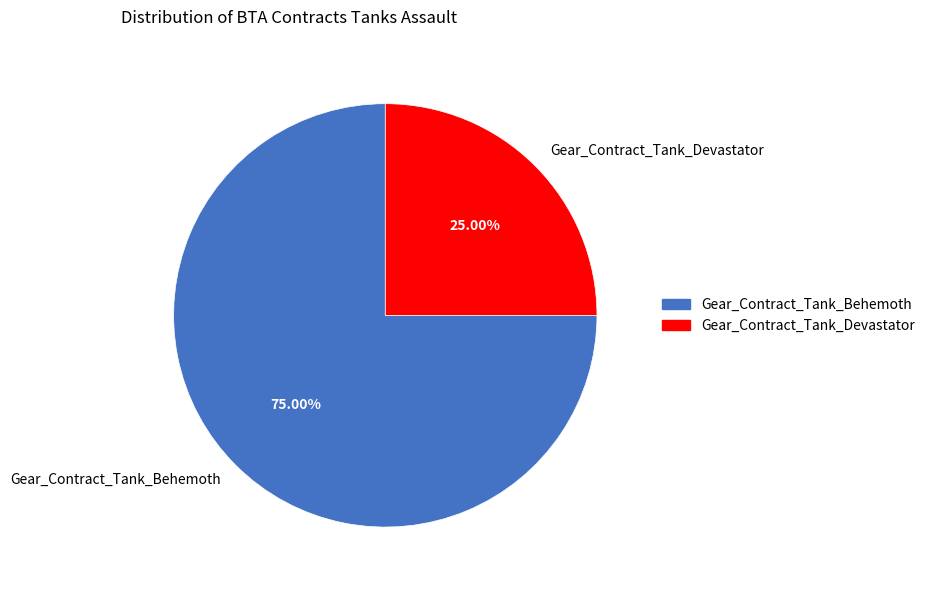

How much of the chart is everything except Gear_Contract_Tank_Behemoth?

25.0%